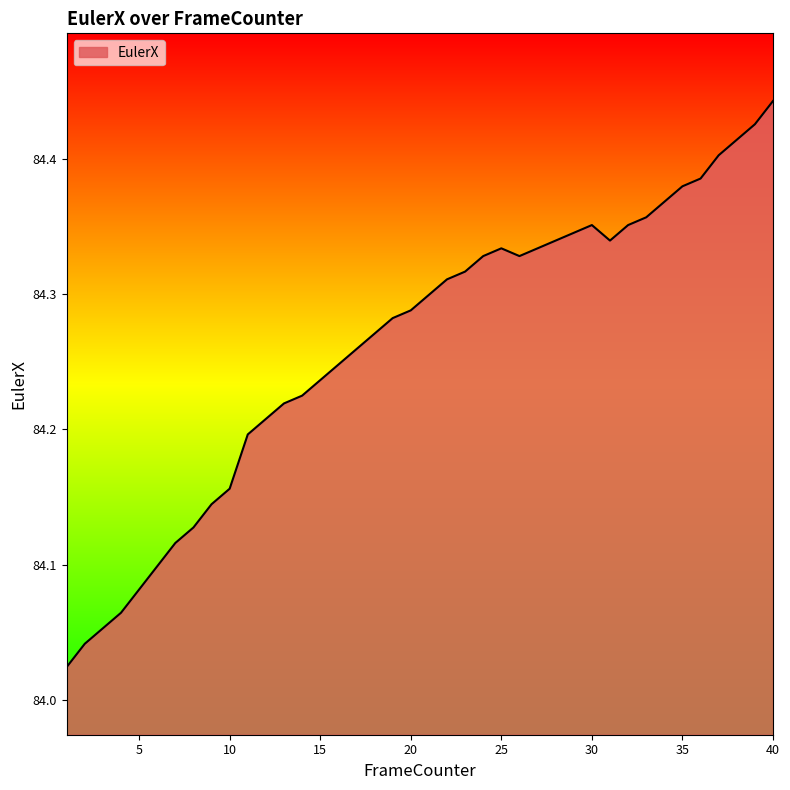

Rank the categories by value from lowest to highest.

1, 2, 3, 4, 5, 6, 7, 8, 9, 10, 11, 12, 13, 14, 15, 16, 17, 18, 19, 20, 21, 22, 23, 24, 26, 25, 27, 28, 31, 29, 30, 32, 33, 34, 35, 36, 37, 38, 39, 40